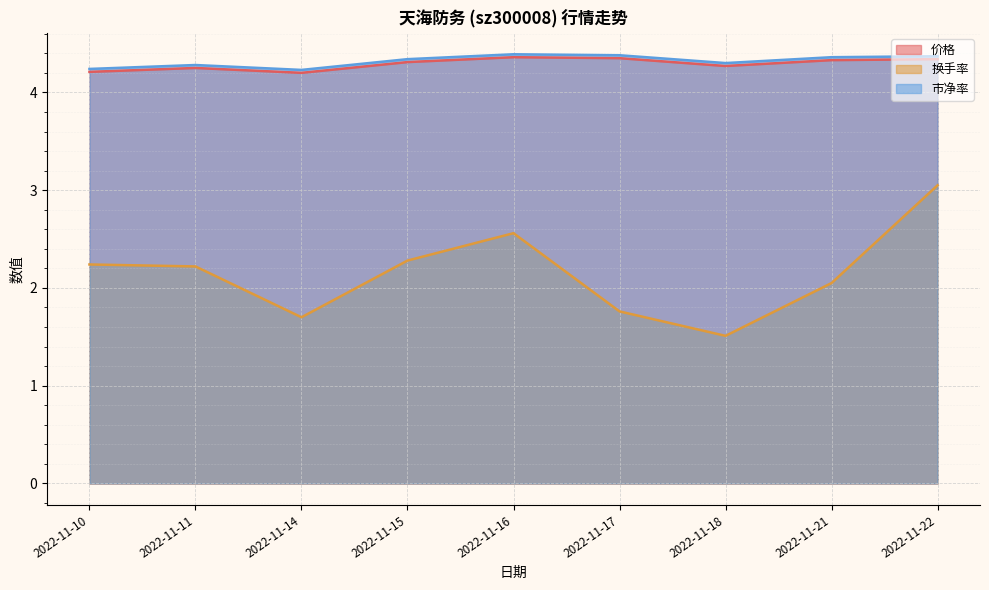

What are all the series names shown in the legend?

价格, 换手率, 市净率